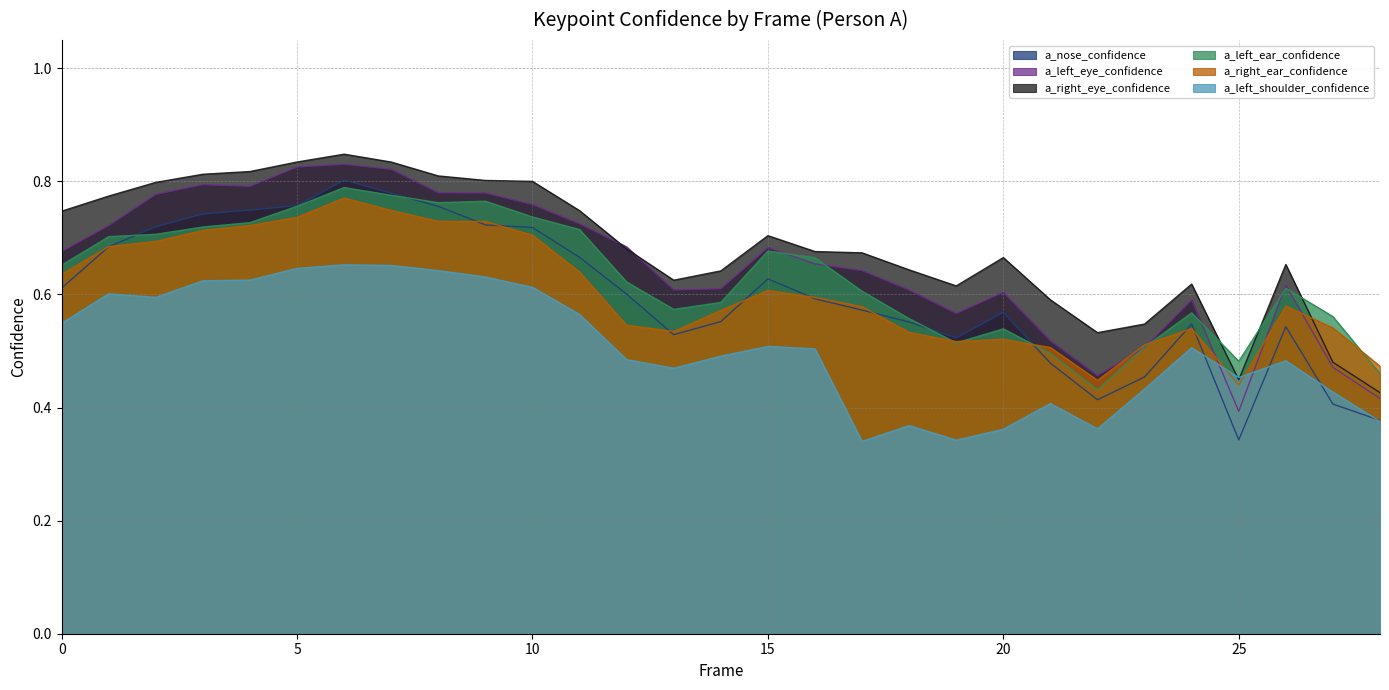

Reading left to right, list all the values displayed in this chart.

a_nose_confidence: 0.6	0.7	0.7	0.7	0.7	0.8	0.8	0.8	0.8	0.7	0.7	0.7	0.6	0.5	0.6	0.6	0.6	0.6	0.6	0.5	0.6	0.5	0.4	0.5	0.5	0.3	0.5	0.4	0.4
a_left_eye_confidence: 0.7	0.7	0.8	0.8	0.8	0.8	0.8	0.8	0.8	0.8	0.8	0.7	0.7	0.6	0.6	0.7	0.7	0.6	0.6	0.6	0.6	0.5	0.5	0.5	0.6	0.4	0.6	0.5	0.4
a_right_eye_confidence: 0.7	0.8	0.8	0.8	0.8	0.8	0.8	0.8	0.8	0.8	0.8	0.7	0.7	0.6	0.6	0.7	0.7	0.7	0.6	0.6	0.7	0.6	0.5	0.5	0.6	0.4	0.7	0.5	0.4
a_left_ear_confidence: 0.7	0.7	0.7	0.7	0.7	0.8	0.8	0.8	0.8	0.8	0.7	0.7	0.6	0.6	0.6	0.7	0.7	0.6	0.6	0.5	0.5	0.5	0.4	0.5	0.6	0.5	0.6	0.6	0.5
a_right_ear_confidence: 0.6	0.7	0.7	0.7	0.7	0.7	0.8	0.7	0.7	0.7	0.7	0.6	0.5	0.5	0.6	0.6	0.6	0.6	0.5	0.5	0.5	0.5	0.4	0.5	0.5	0.4	0.6	0.5	0.5
a_left_shoulder_confidence: 0.5	0.6	0.6	0.6	0.6	0.6	0.7	0.7	0.6	0.6	0.6	0.6	0.5	0.5	0.5	0.5	0.5	0.3	0.4	0.3	0.4	0.4	0.4	0.4	0.5	0.5	0.5	0.4	0.4